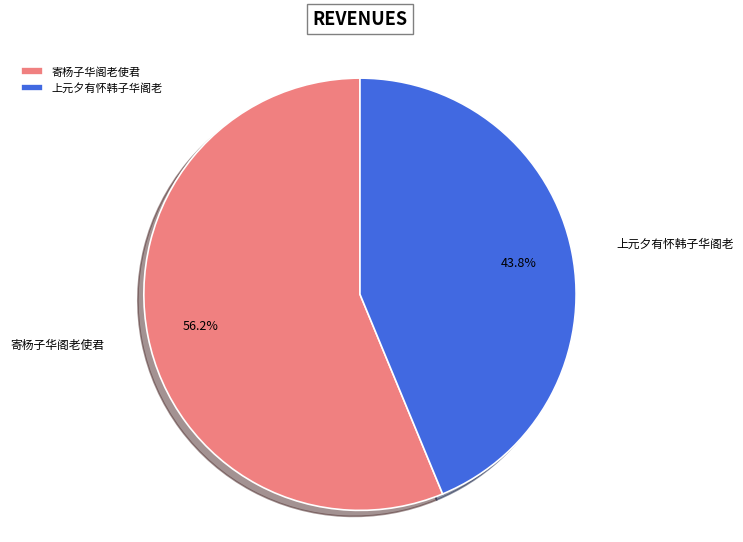

To the nearest percent, what percentage of the pie is 上元夕有怀韩子华阁老?

44%